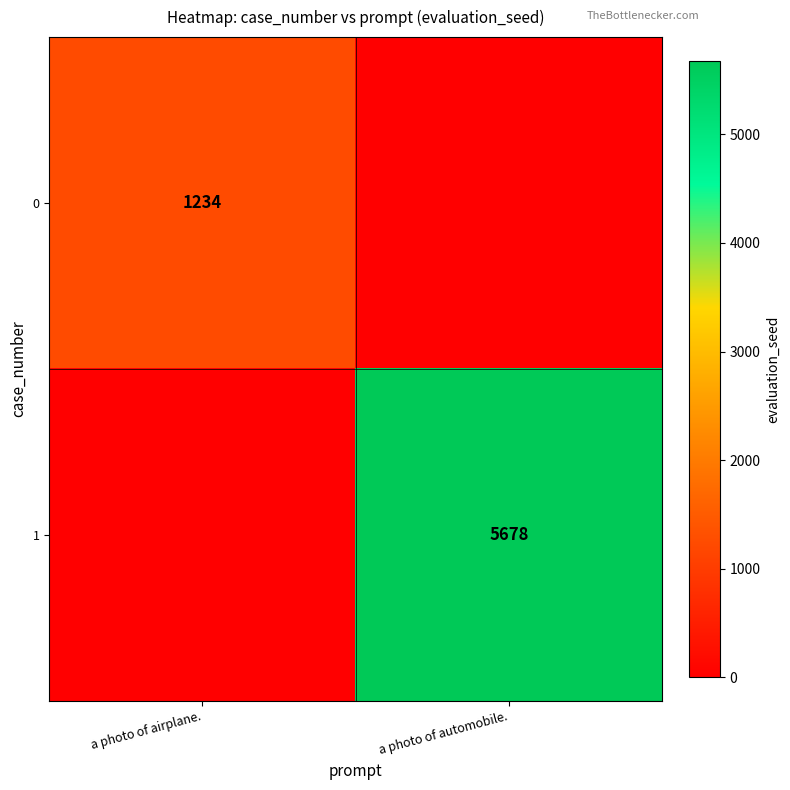

Is it true that 1 equals 8932 at a photo of automobile.?

False